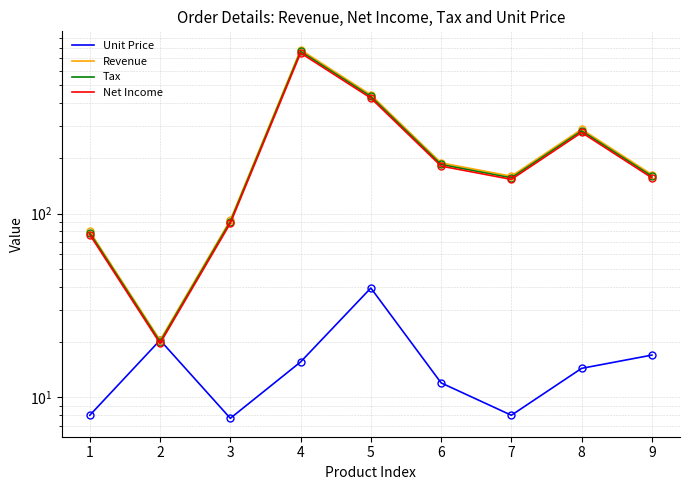

How many values in the Net Income series exceed 156?

5